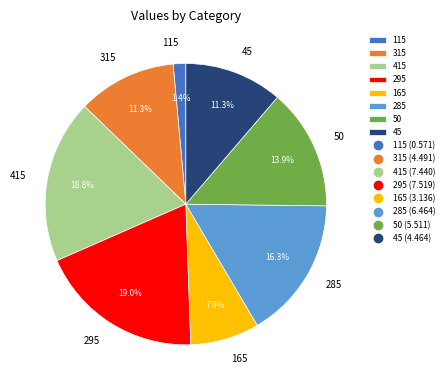

Is there any slice that represents more than half of the pie?

No